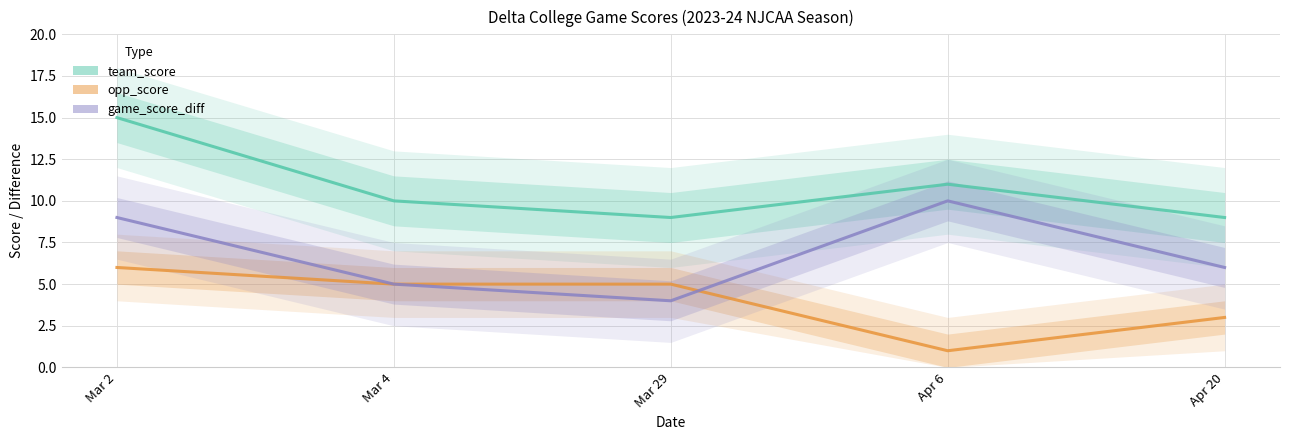

Where is opp_score nearest to the value 3?

Apr 20